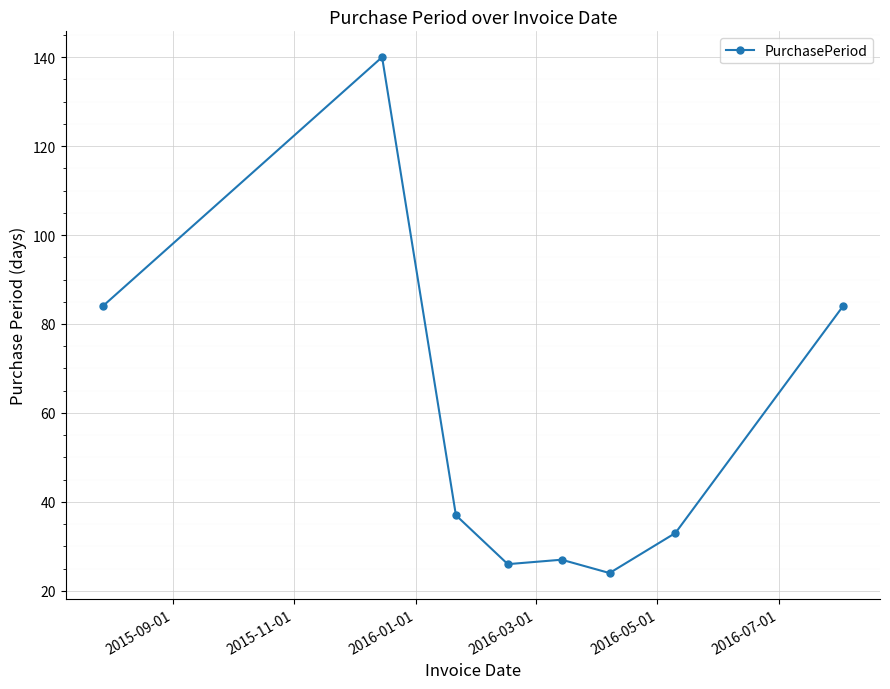

What is the smallest value displayed?

24